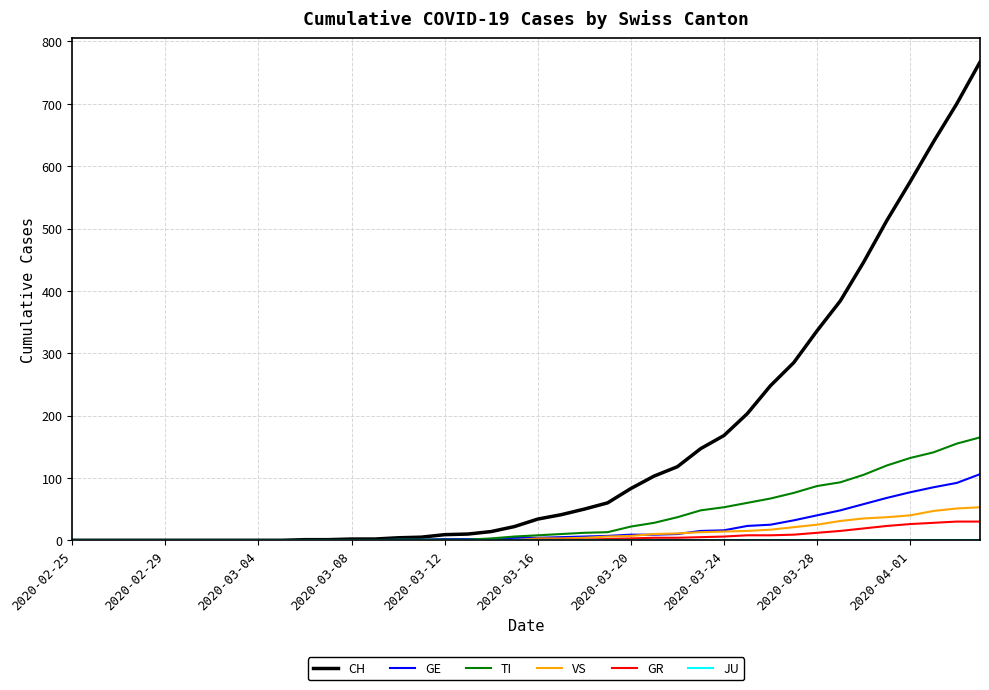

Which series has the largest total across all categories?

CH